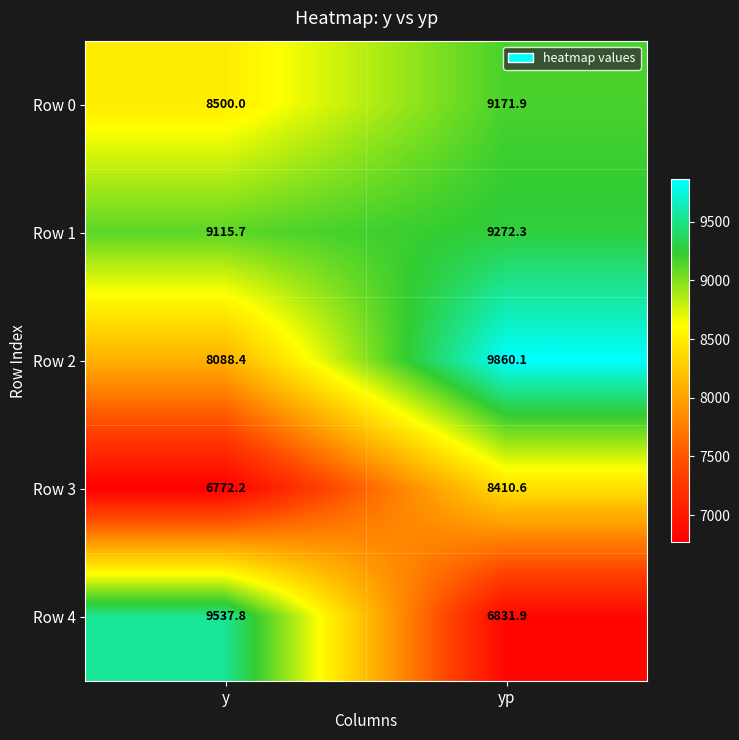

What is the difference between the Row 4 values at yp and y?

2705.9